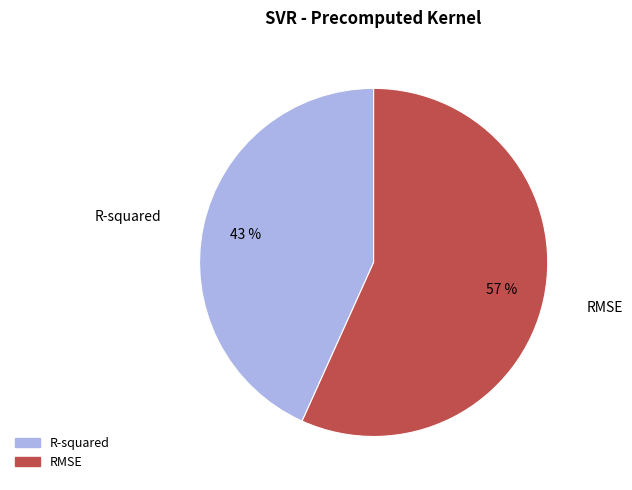

Combined, do RMSE and R-squared account for over 50%?

Yes